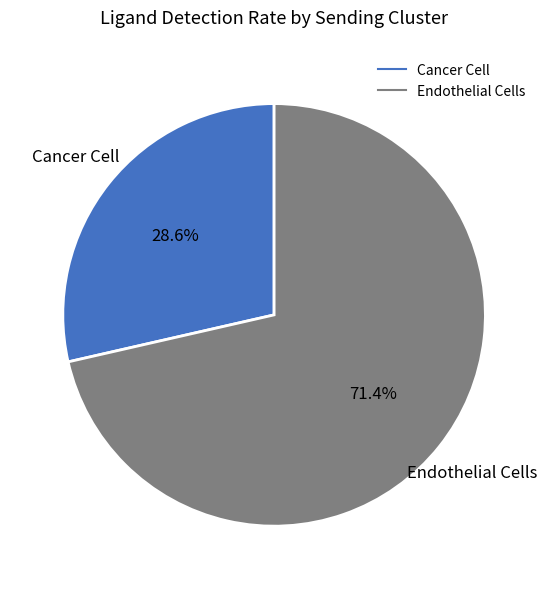

How many slices are in this pie chart?

2